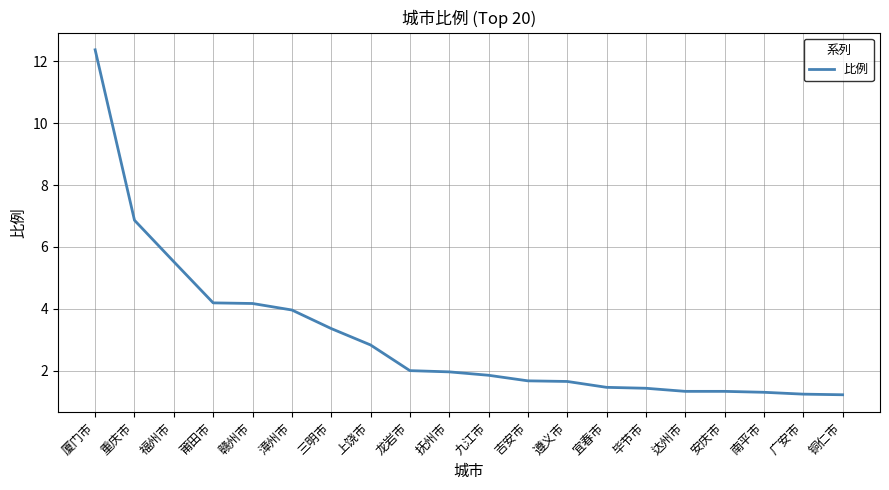

Which category has the highest value across all series?

厦门市